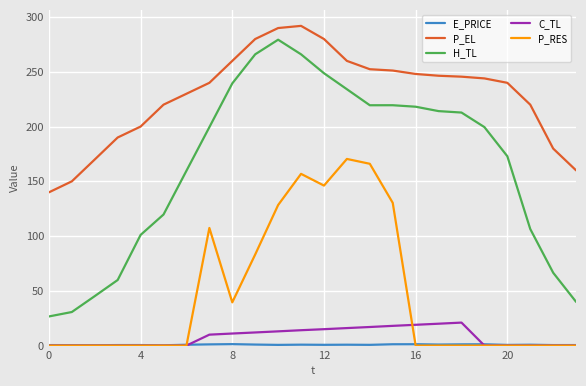

Which series has the widest spread of values?

H_TL